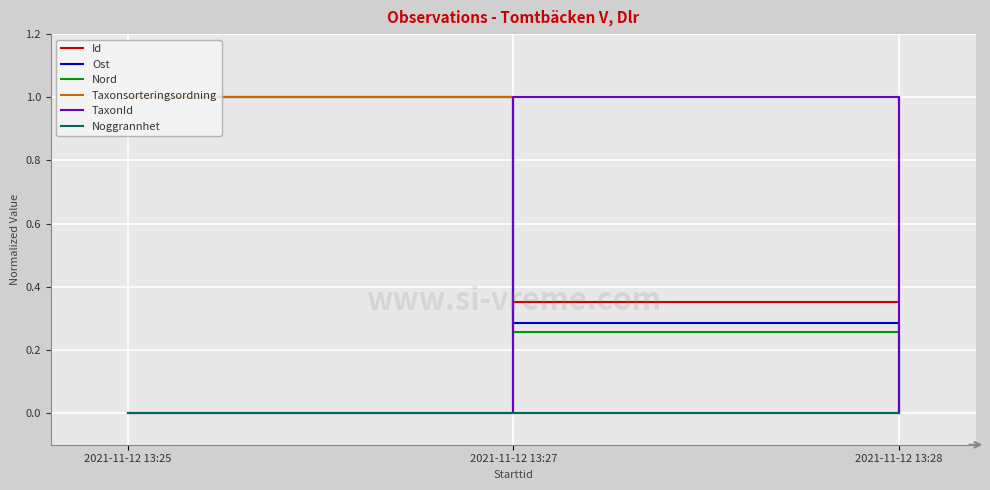

How many positive values does the Ost series have?

2